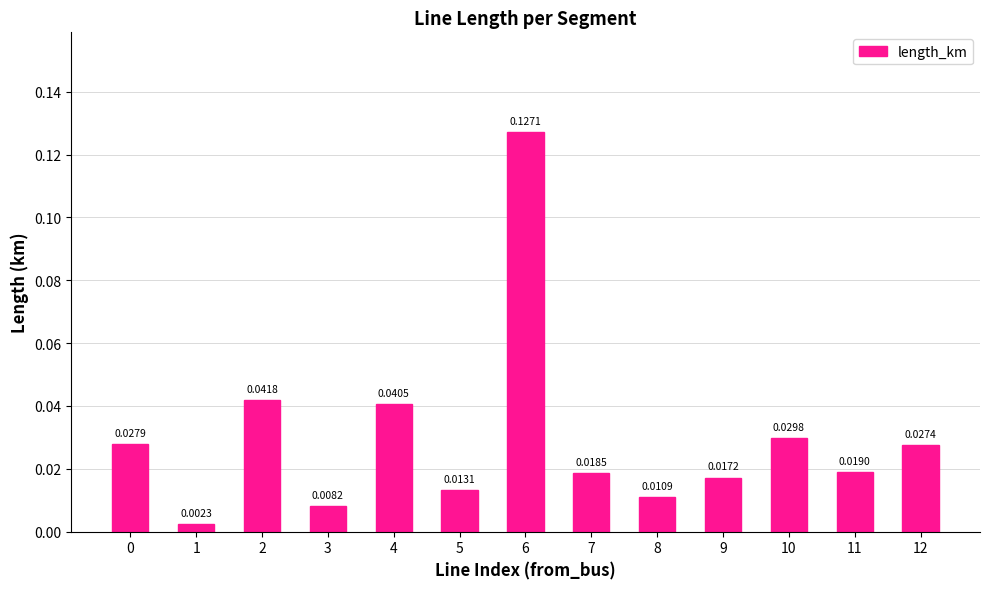

What is the sum of all values?

0.4